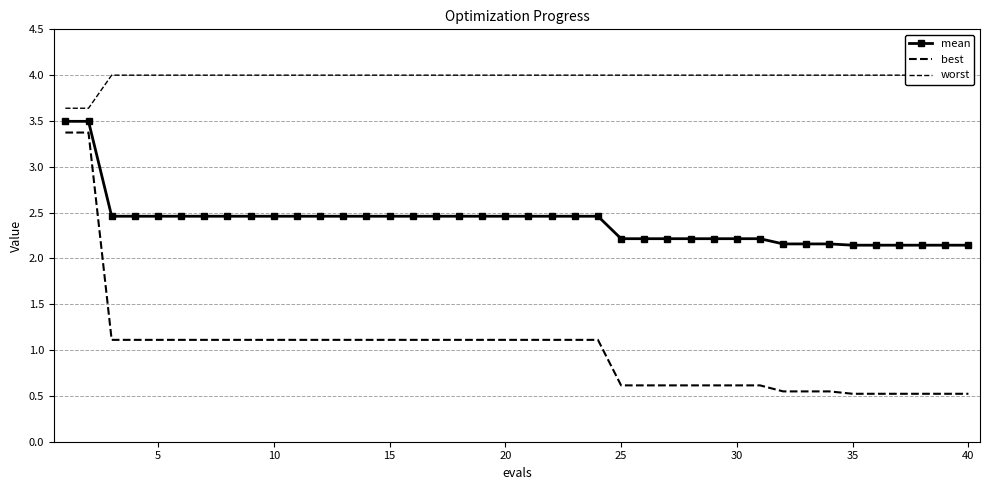

At 20, list the series in order from smallest to largest.

best, mean, worst